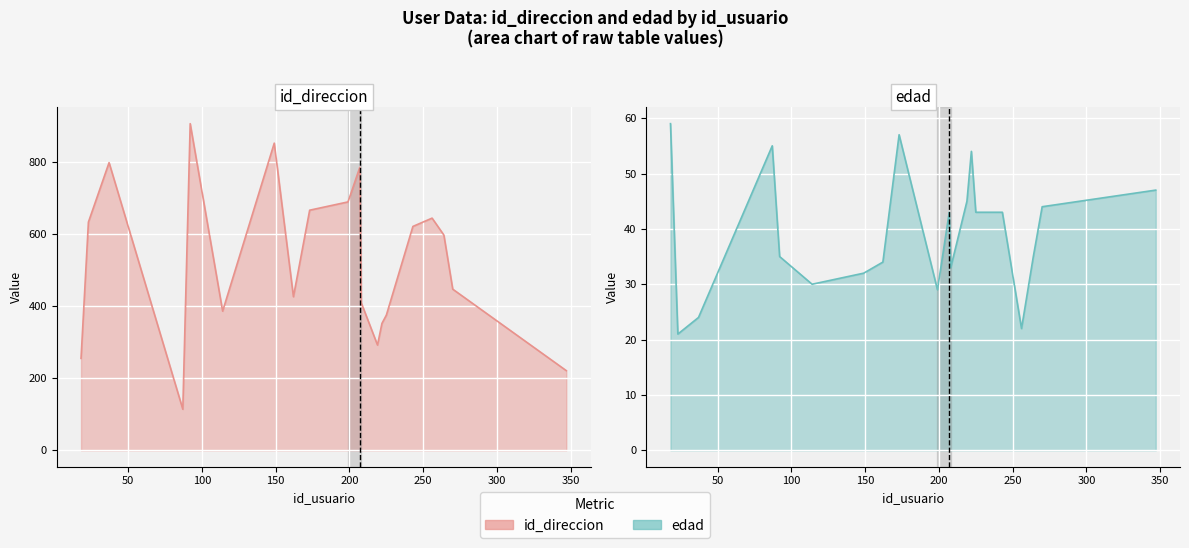

Which series has the largest total across all categories?

id_direccion